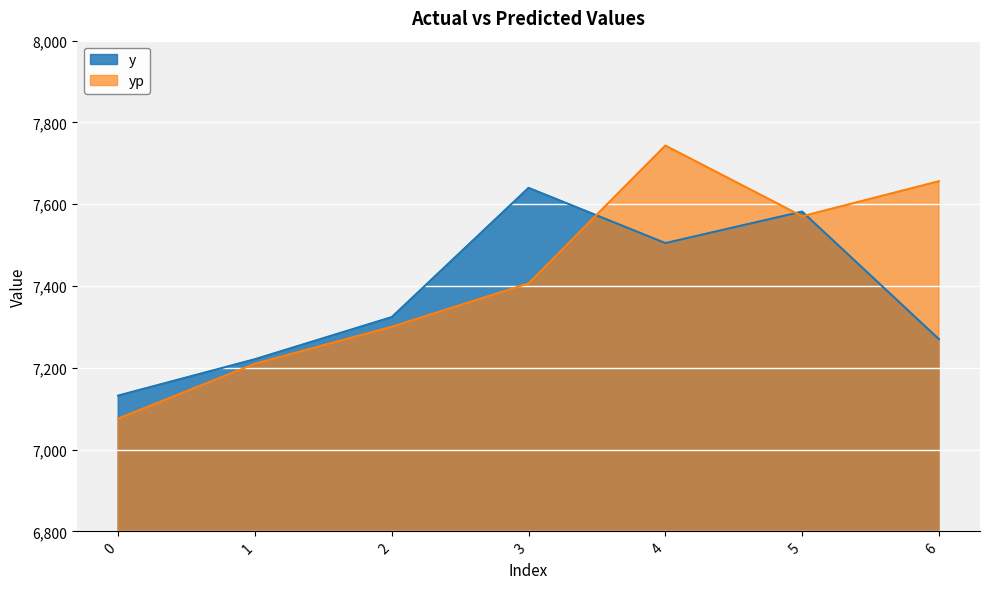

What is the value of the yp point at the 2nd from the left?

7209.9